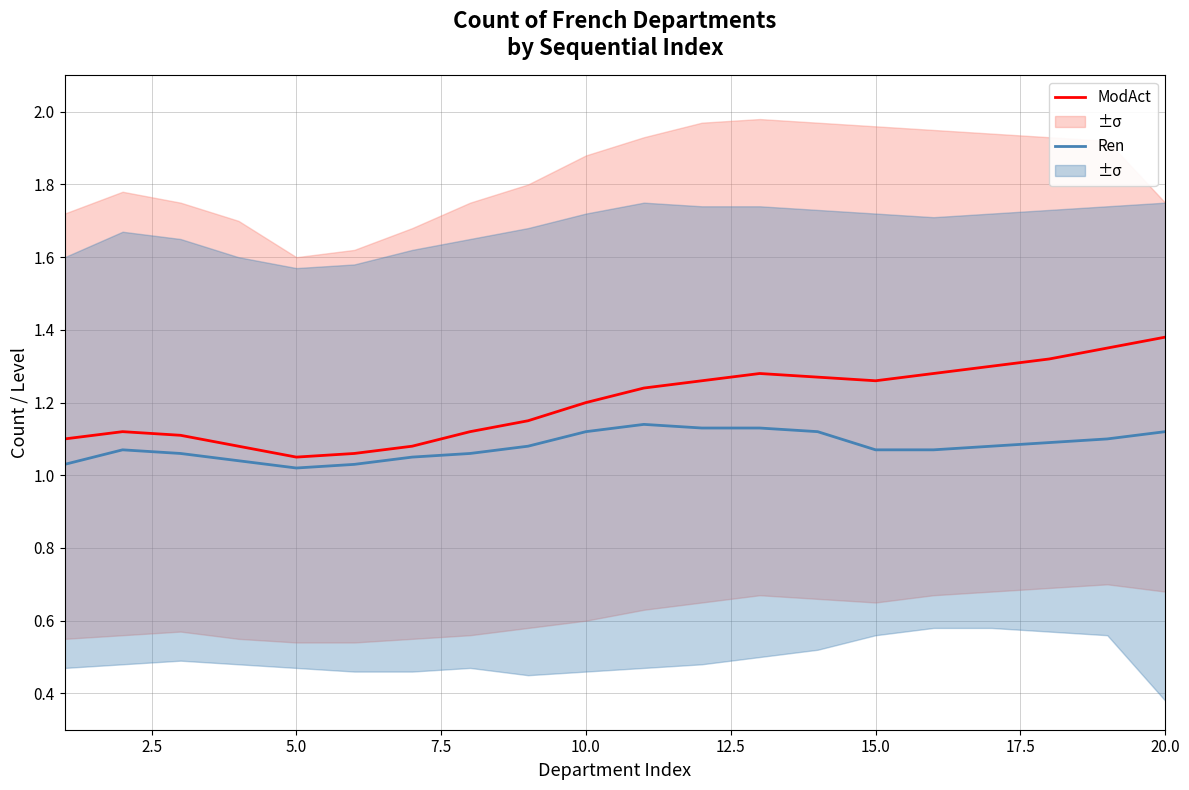

Is it true that ModAct equals 1.2 at 10.0?

True